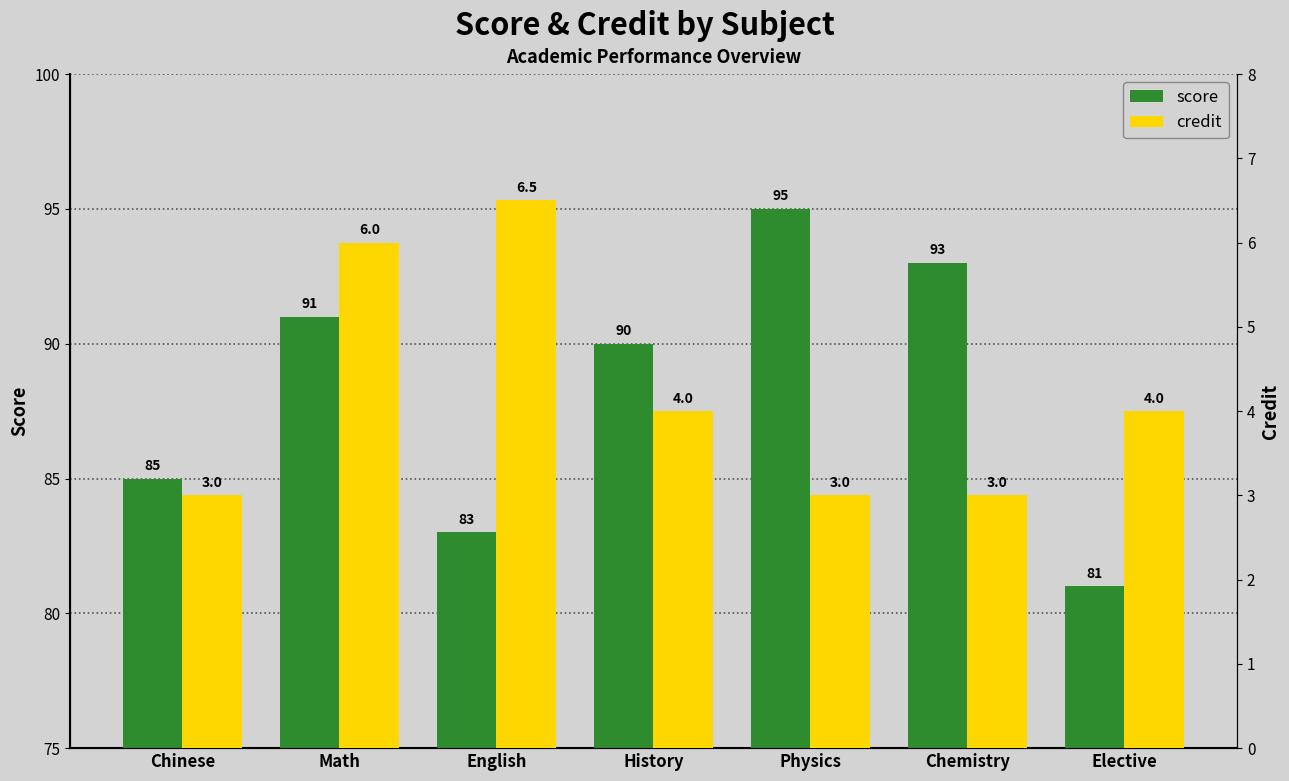

Rank the categories by score value from highest to lowest.

Physics, Chemistry, Math, History, Chinese, English, Elective